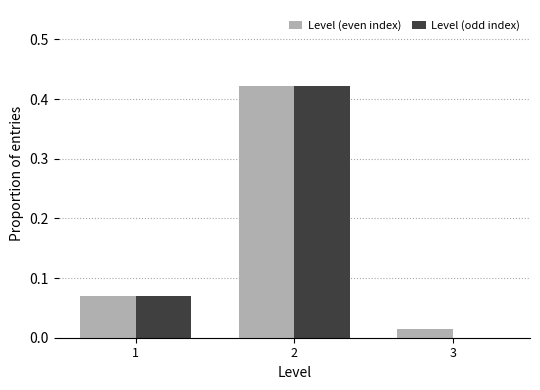

Between 1 and 3, which series saw the biggest shift?

Level (odd index)